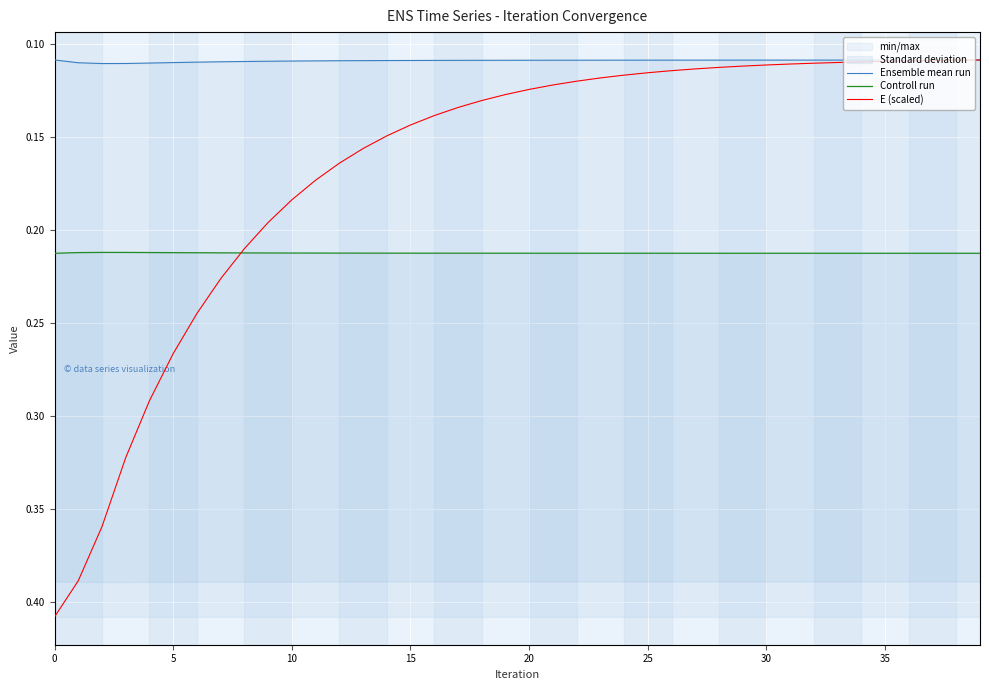

The Ensemble mean run series shows 0.1 at 25. True or false?

True